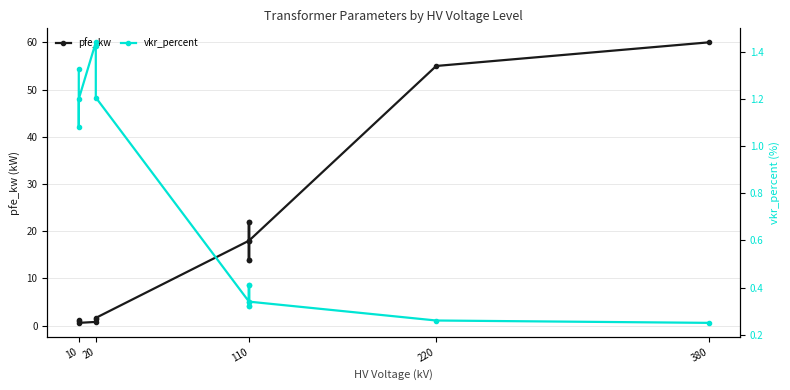

What are all the series names shown in the legend?

pfe_kw, vkr_percent